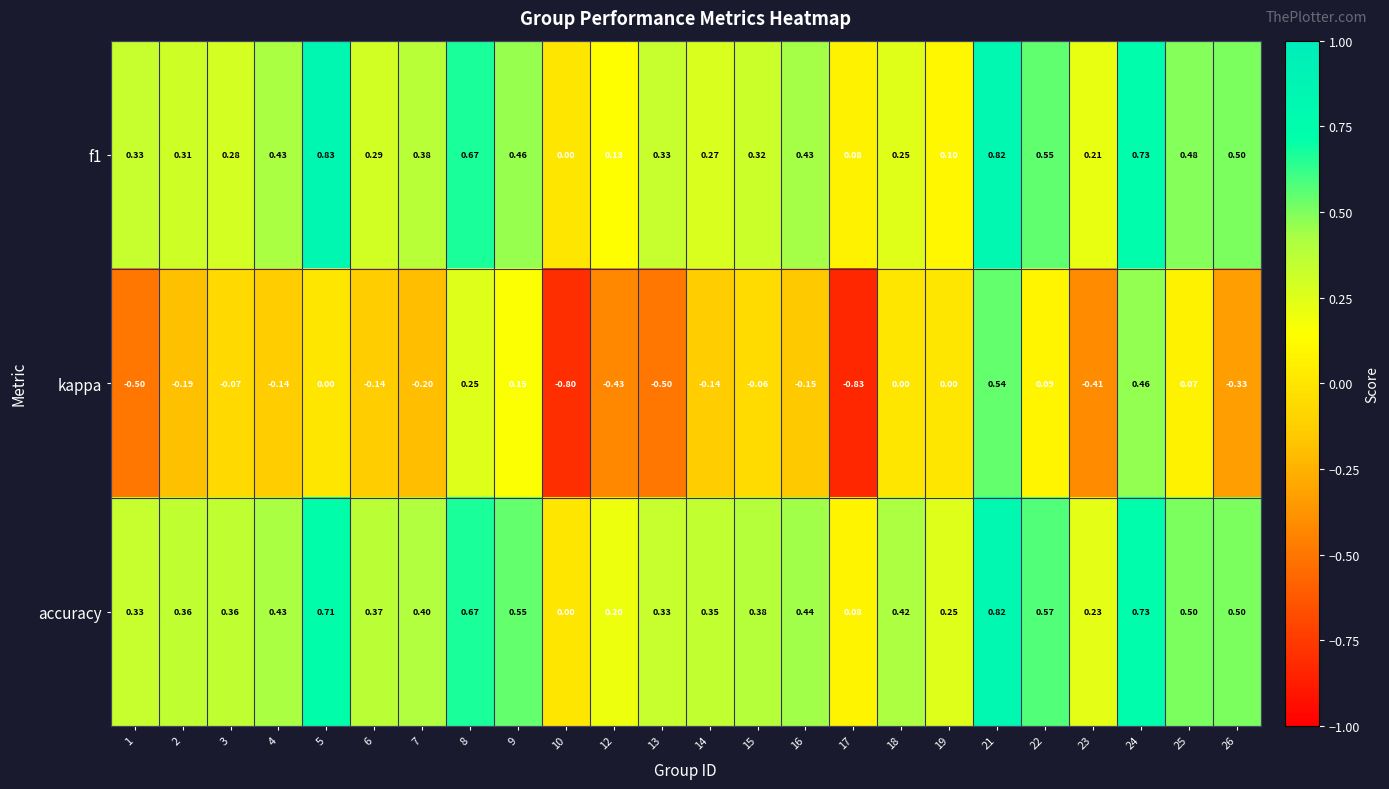

Count the number of data series in this chart.

3